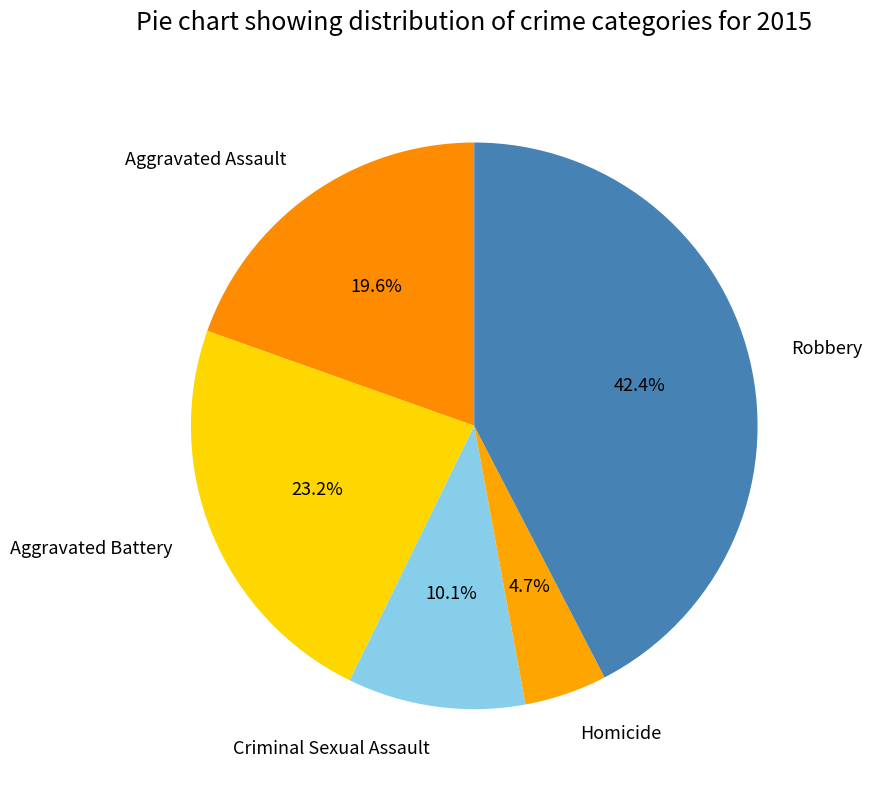

Does any single category account for the majority?

No